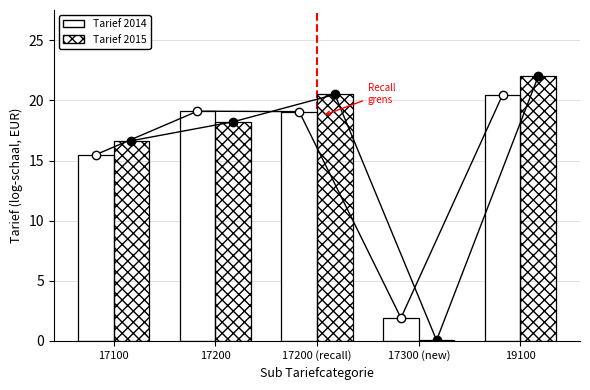

Reading left to right, transcribe all the data shown in this chart.

Tarief 2014: 17100=15.5	17200=19.1	17200 (recall)=19.1	17300 (new)=1.9	19100=20.5
Tarief 2015: 17100=16.7	17200=18.2	17200 (recall)=20.5	17300 (new)=0.0	19100=22.0